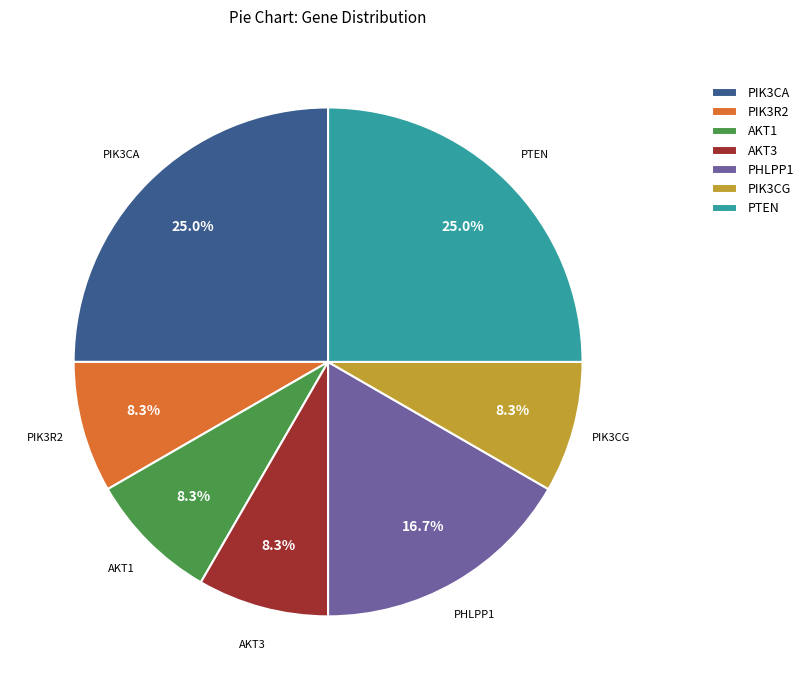

How many segments does this pie chart have?

7